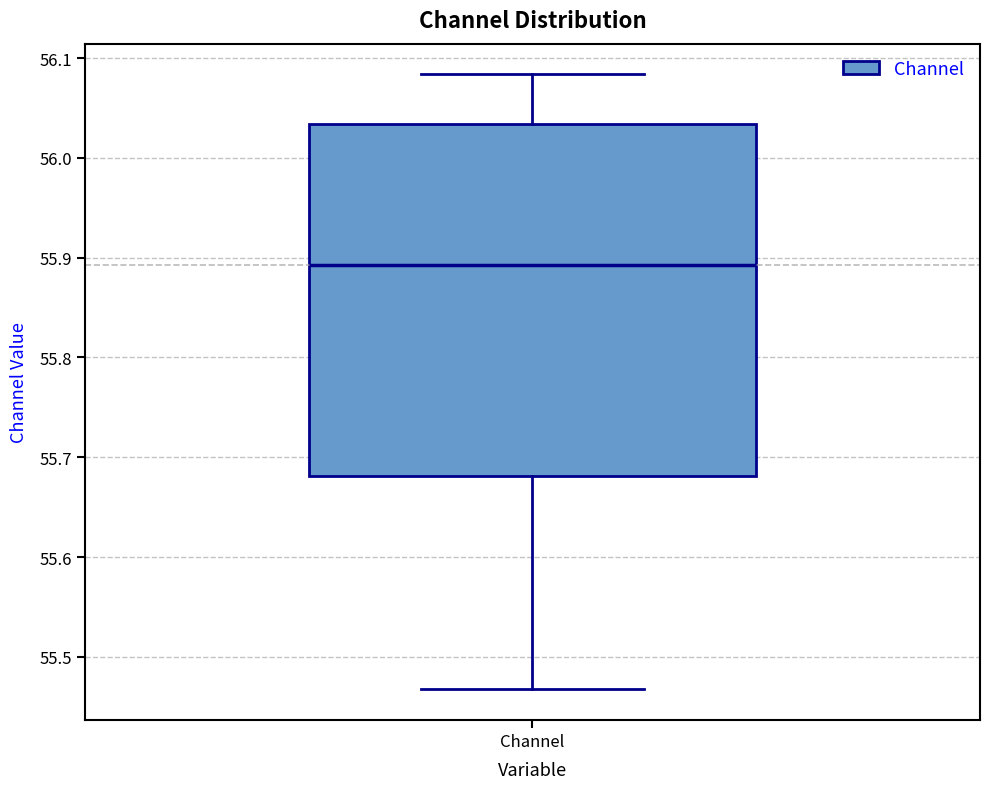

Where is the upper edge of the box for Channel on the y-axis? The values are not printed on the chart, so give them approximately, as read against the axis.

56.03